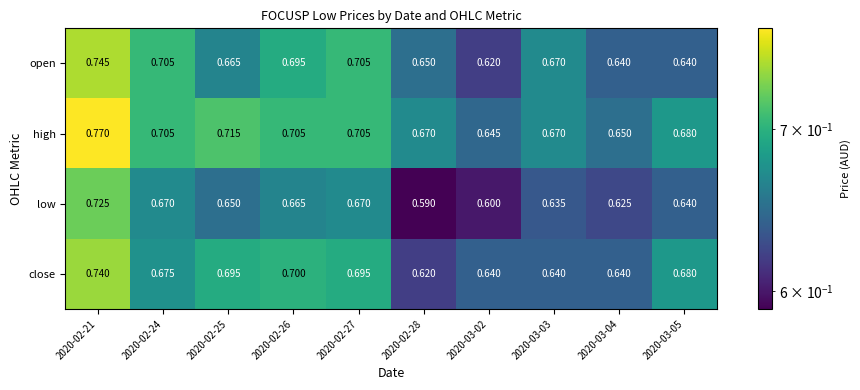

Is the value of open at 2020-03-04 greater than the value of close at 2020-03-05?

No